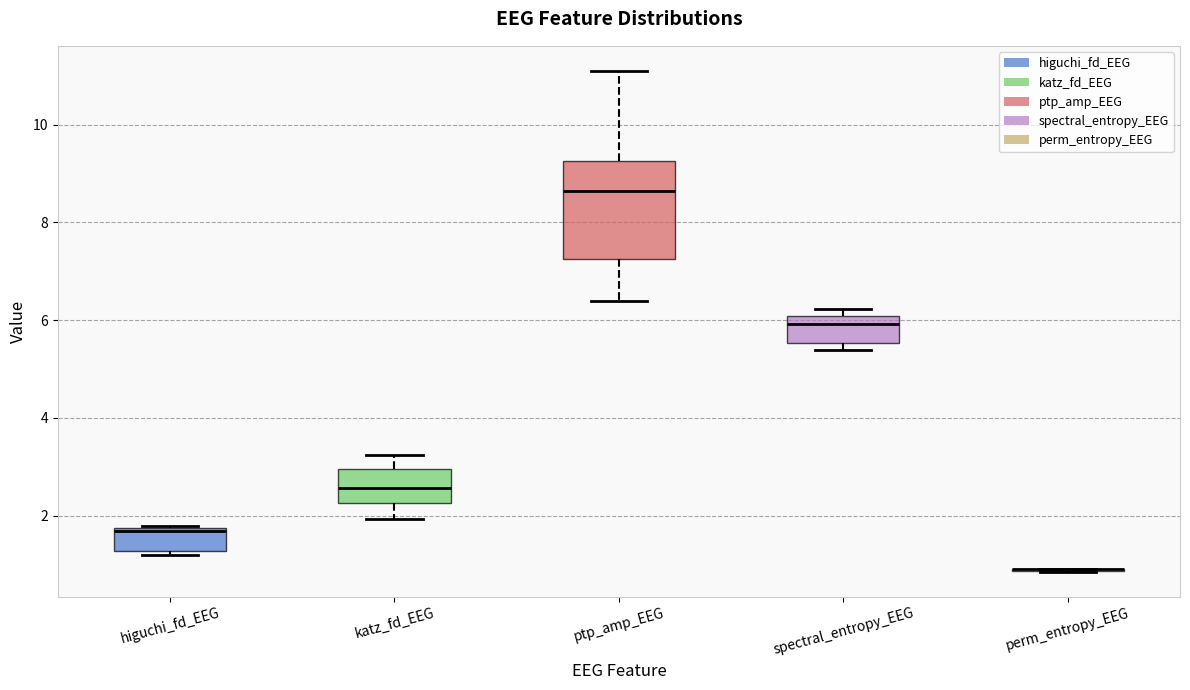

Reading left to right, read every box against the y-axis: the position of its median line, the range the box covers, and the ends of its whiskers. The values are not printed on the chart, so give them approximately, as read against the axis.

higuchi_fd_EEG: median 1.6, box 1.2 to 1.8, whiskers 1.2 (just below the box's lower edge) to 1.8
katz_fd_EEG: median 2.6, box 2.2 to 3.0, whiskers 2.0 to 3.2
ptp_amp_EEG: median 8.6, box 7.2 to 9.2, whiskers 6.4 to 11.2
spectral_entropy_EEG: median 6.0 (just below the box's upper edge), box 5.6 to 6.0, whiskers 5.4 to 6.2
perm_entropy_EEG: box collapsed to a line at 1.0, whiskers 0.8 to 1.0